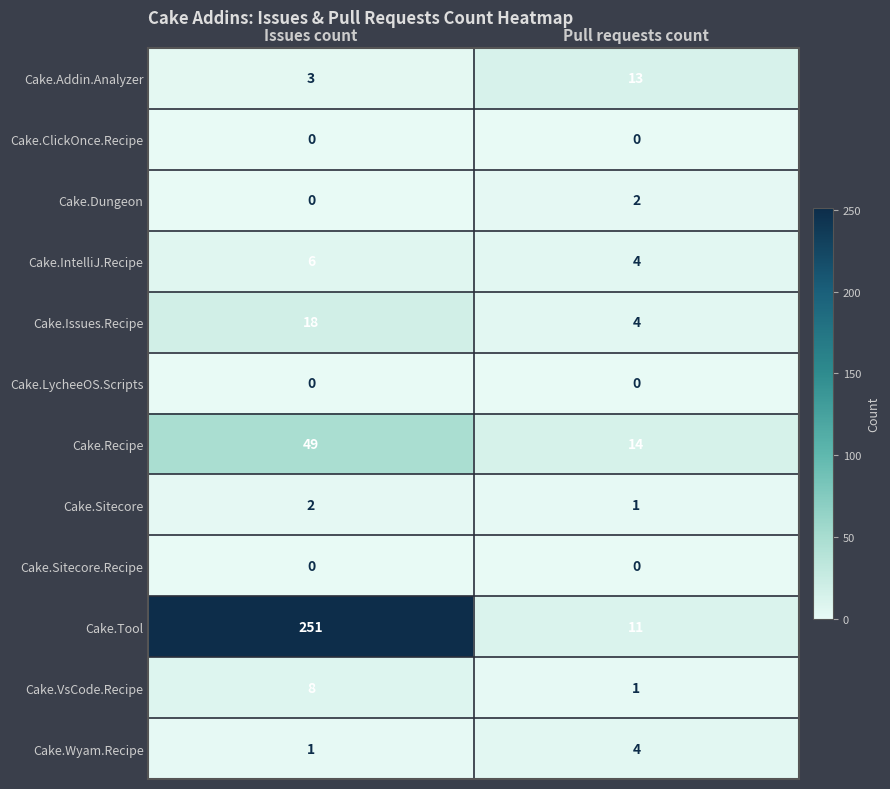

At which label does Cake.Wyam.Recipe reach its peak?

Pull requests count